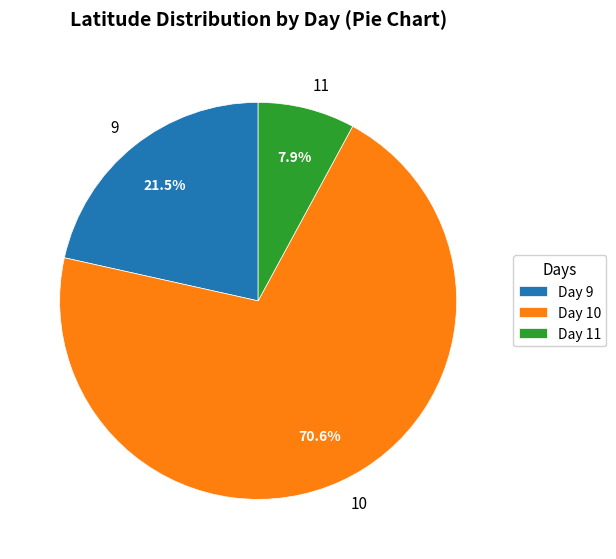

Which has a higher value, 11 or 10?

10